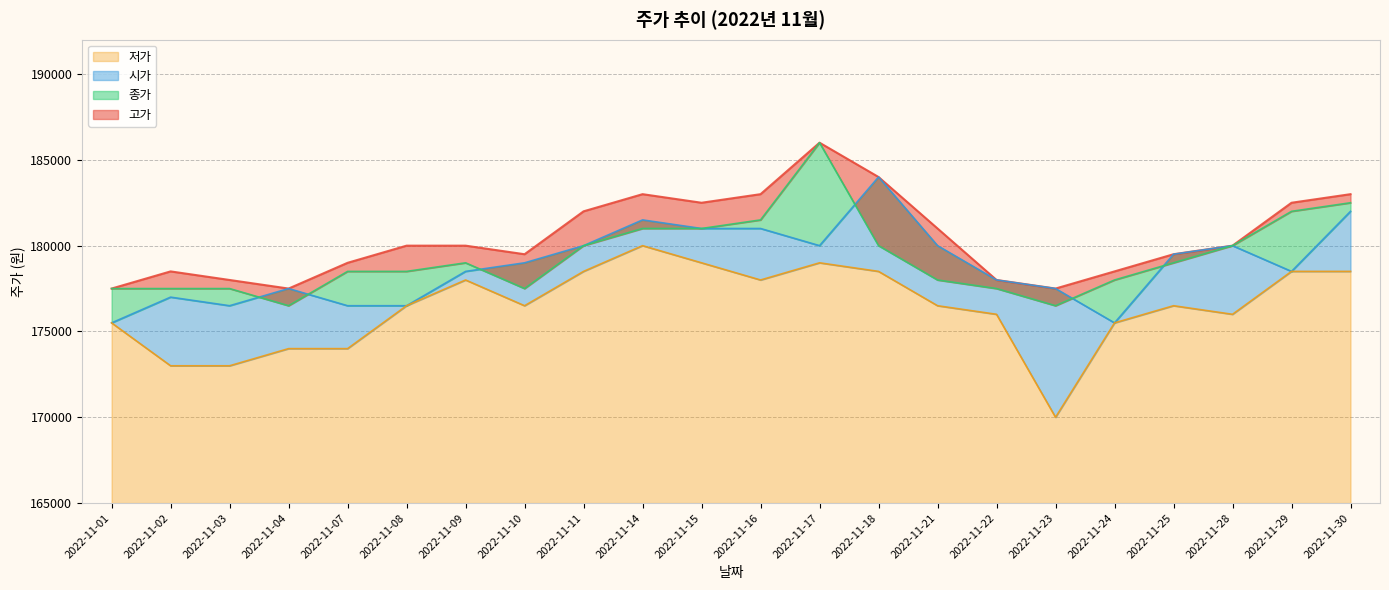

Rank the series at 2022-11-21 from highest to lowest value.

고가, 시가, 종가, 저가